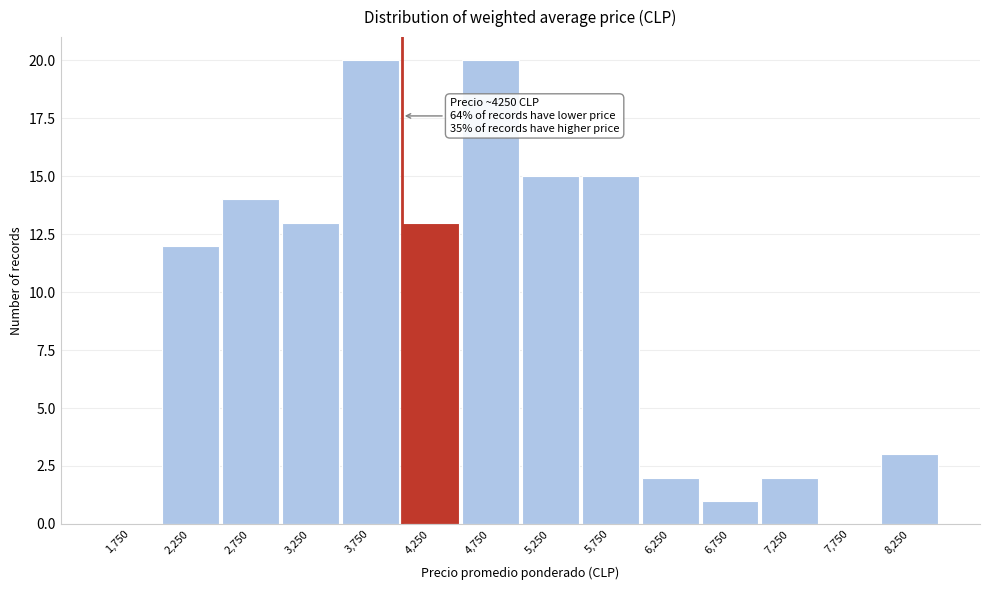

Reading right to left, what are all the values shown in this chart?

8,250=3	7,750=0	7,250=2	6,750=1	6,250=2	5,750=15	5,250=15	4,750=20	4,250=13	3,750=20	3,250=13	2,750=14	2,250=12	1,750=0